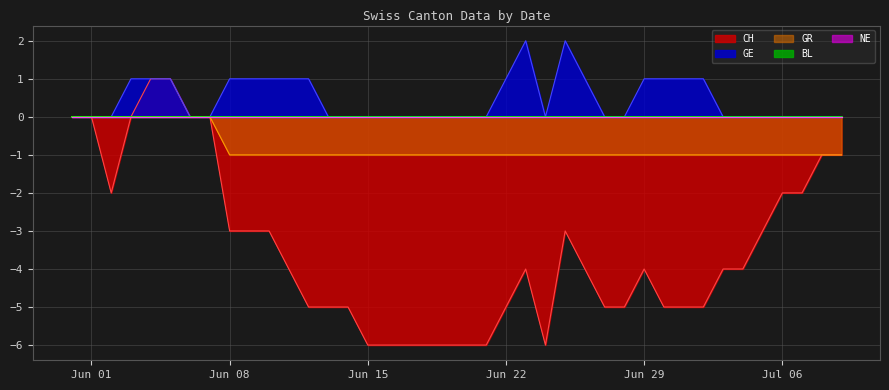

Does the chart display data point markers on the line(s)?

No